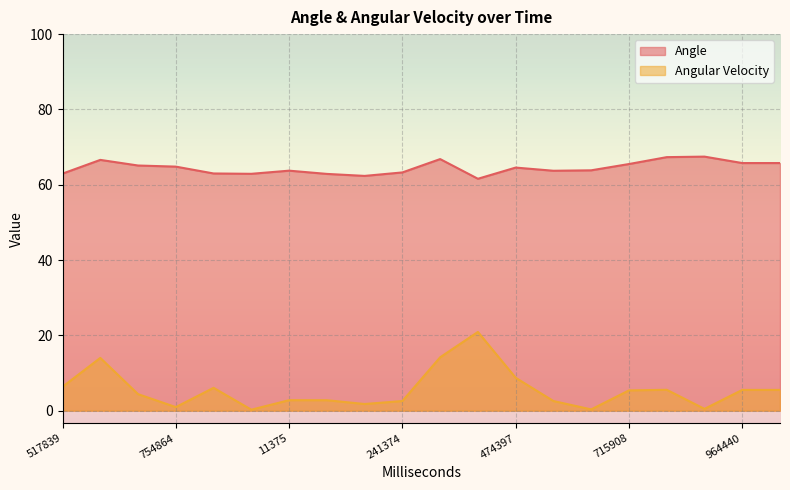

What is the average value of the Angular Velocity series?

5.6